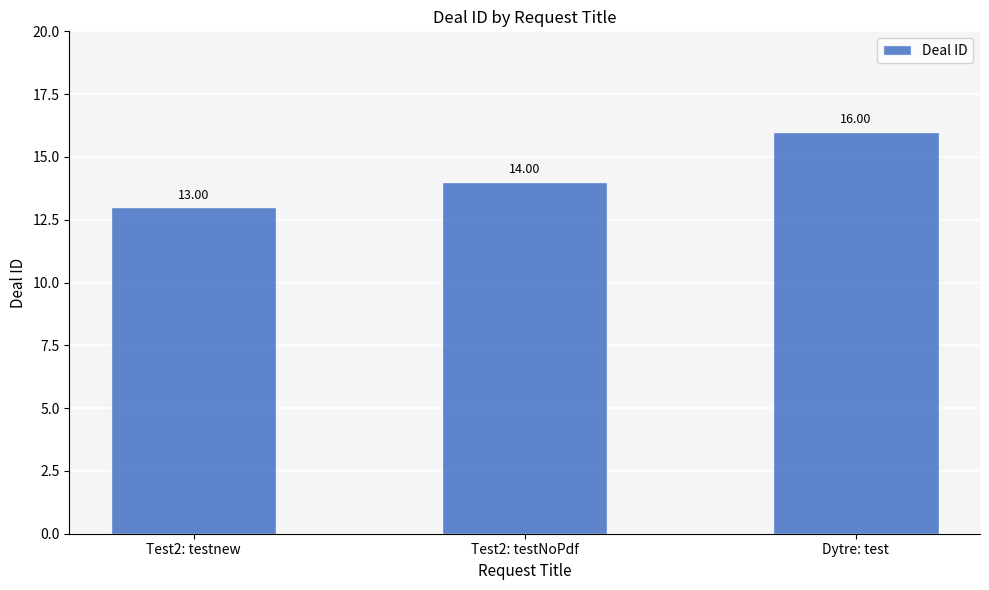

Reading left to right, list all the values displayed in this chart.

13	14	16